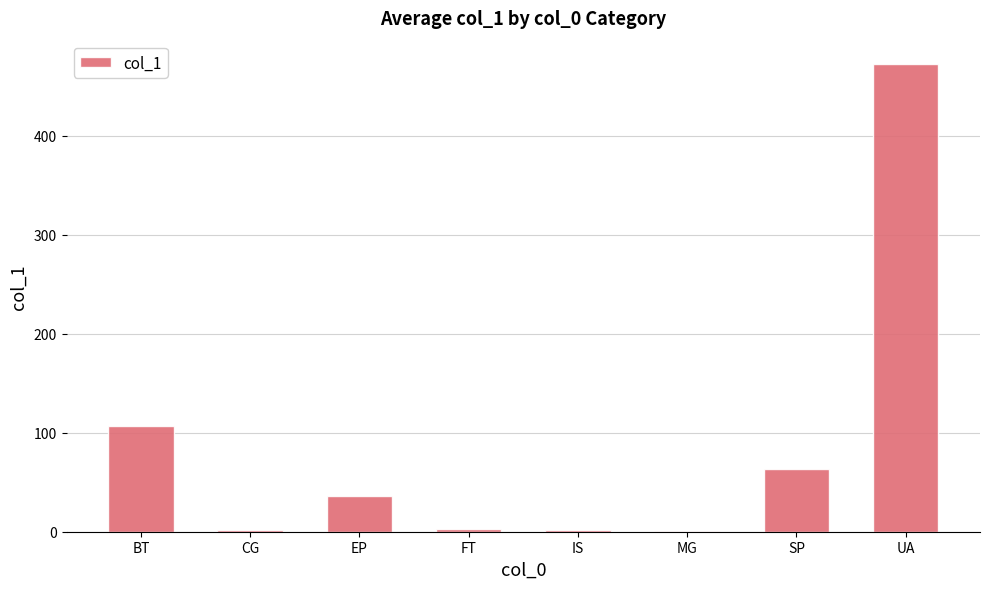

Where is the data nearest to the value 236?

BT